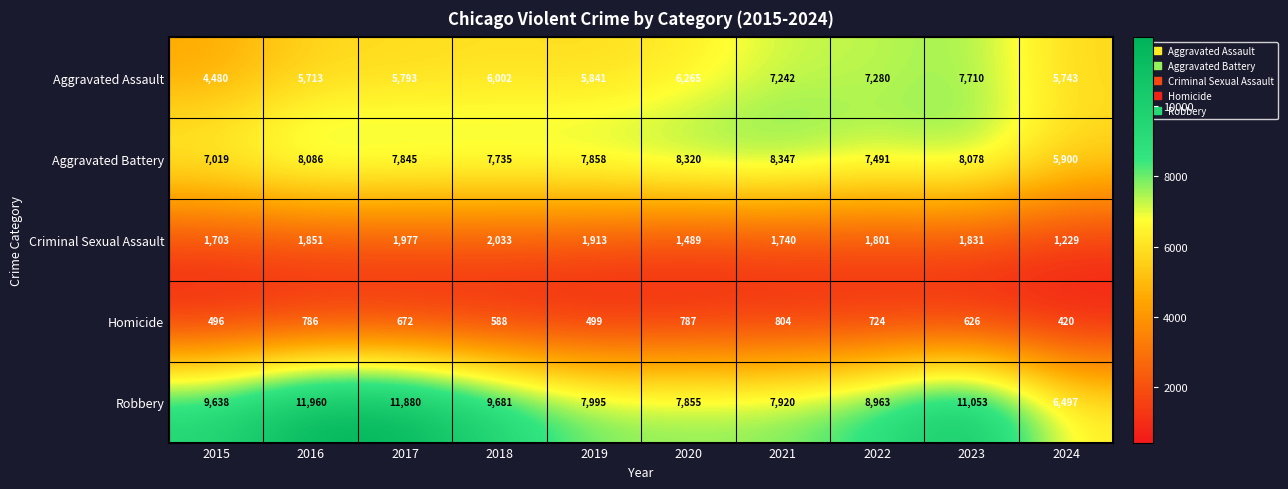

Which series has the largest range (max minus min)?

Robbery